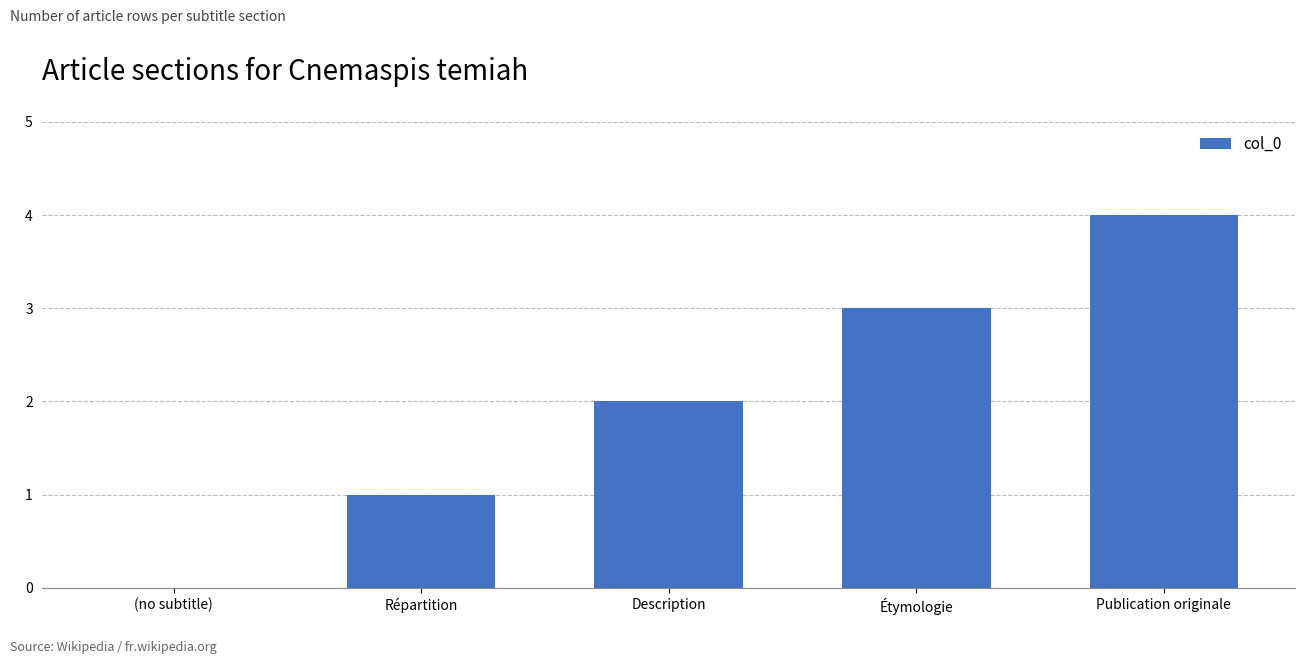

What is the sum of all values?

10